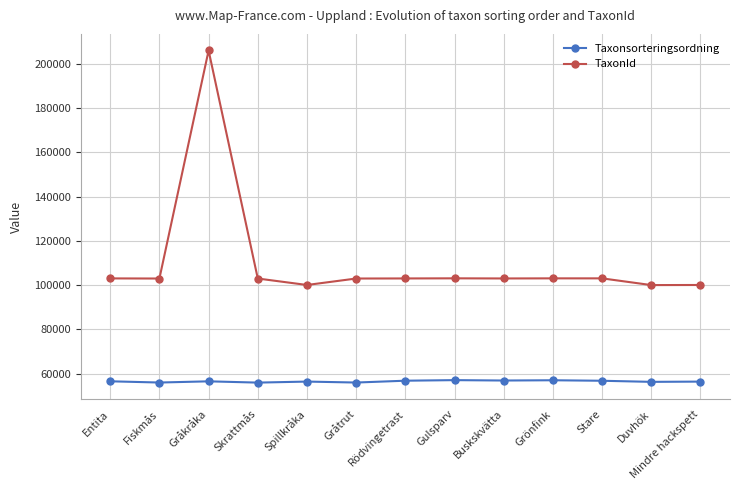

True or false: Taxonsorteringsordning and TaxonId cross at least once.

False